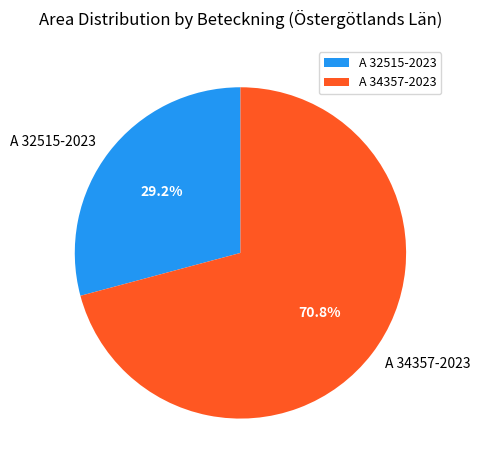

To the nearest percent, what is the average slice percentage?

50%